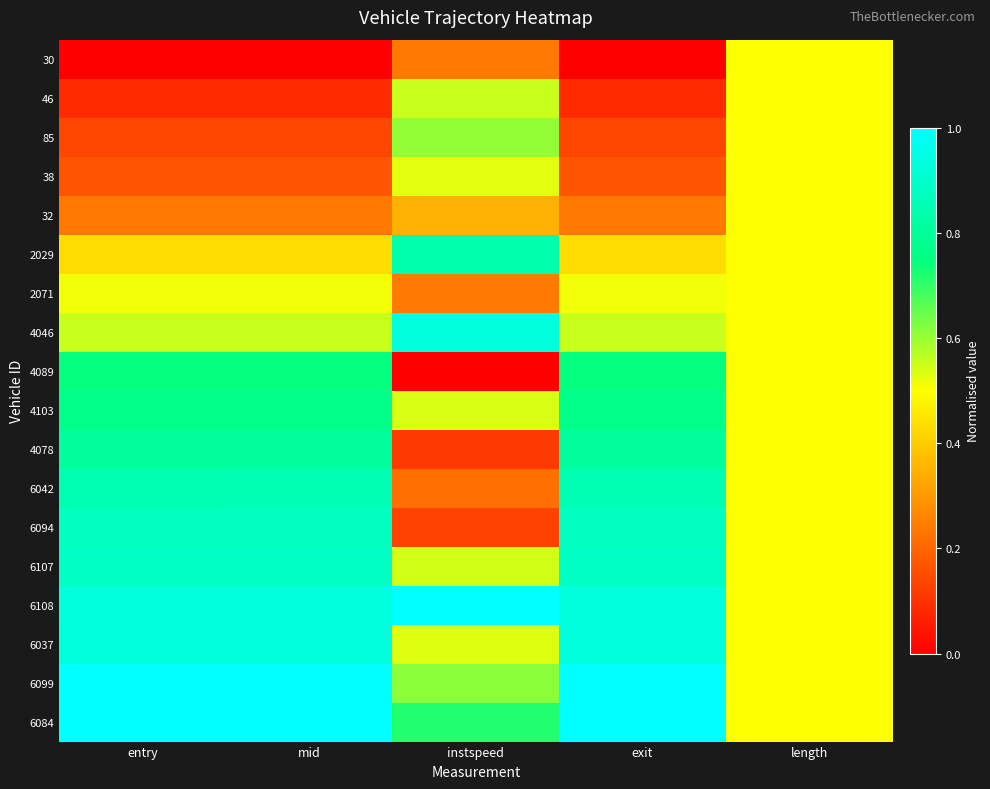

Which category has the highest value across all series?

instspeed